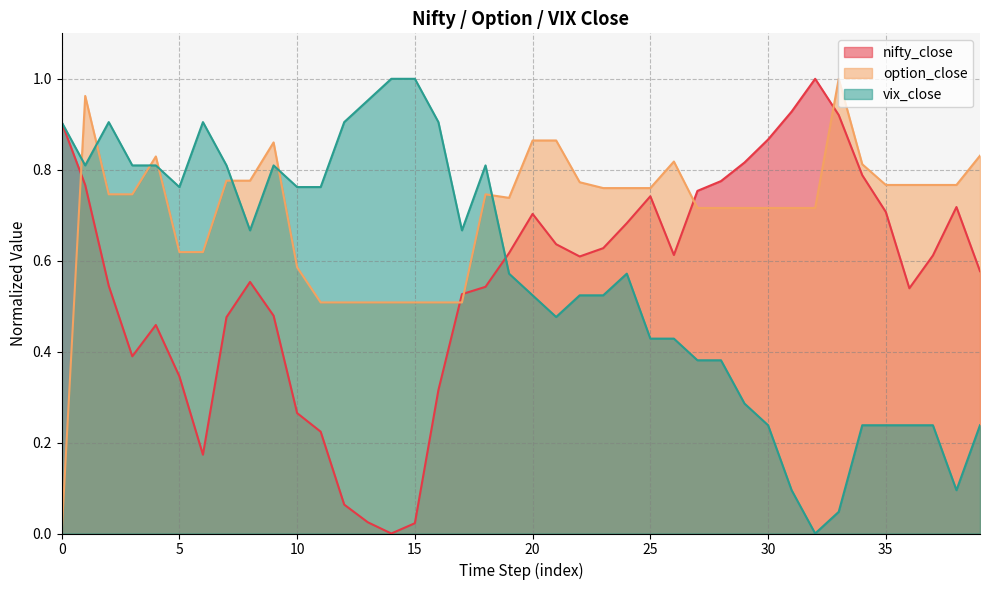

True or false: nifty_close has a value of 0.8 at 34.

True